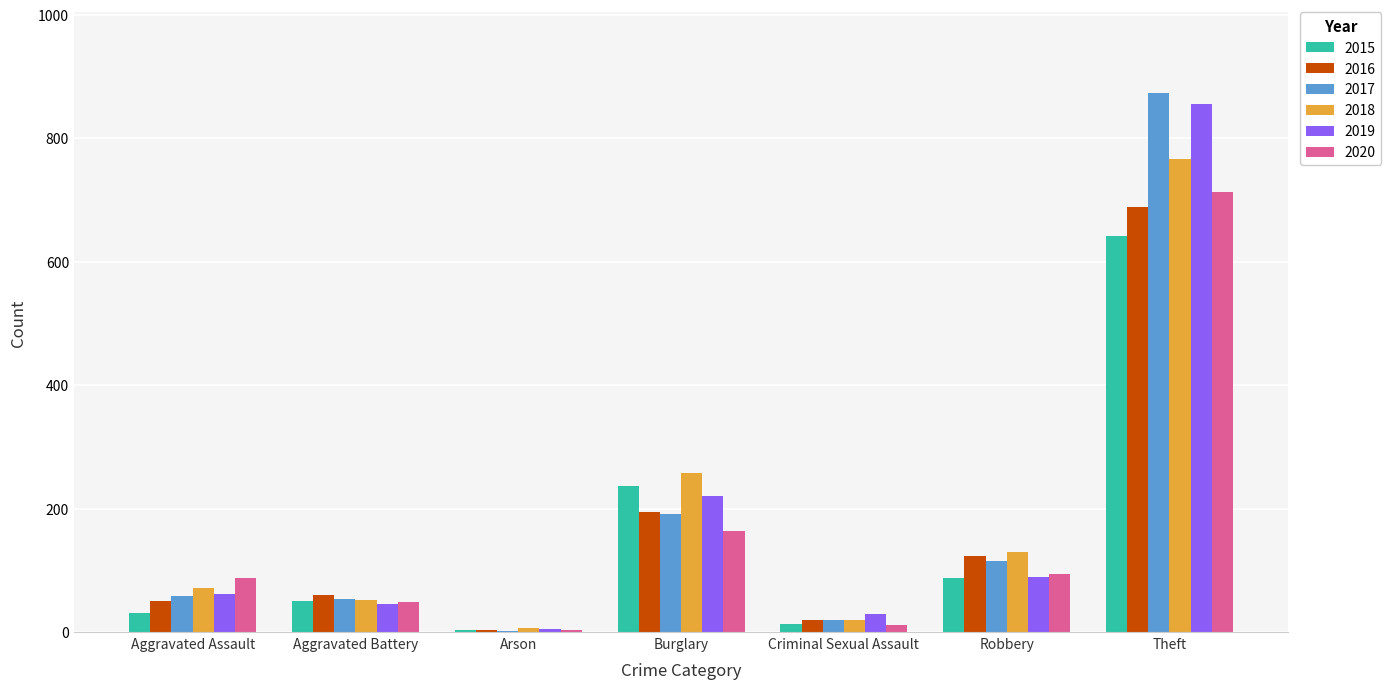

Where is 2015 nearest to the value 322?

Burglary